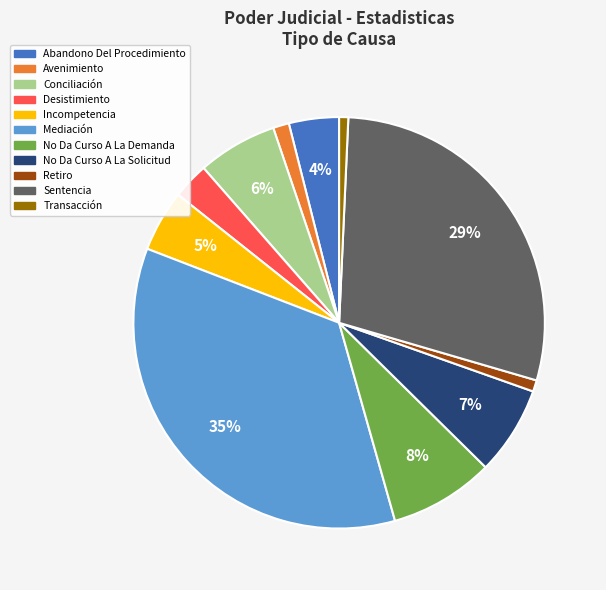

What is the largest slice in the pie chart?

Mediación